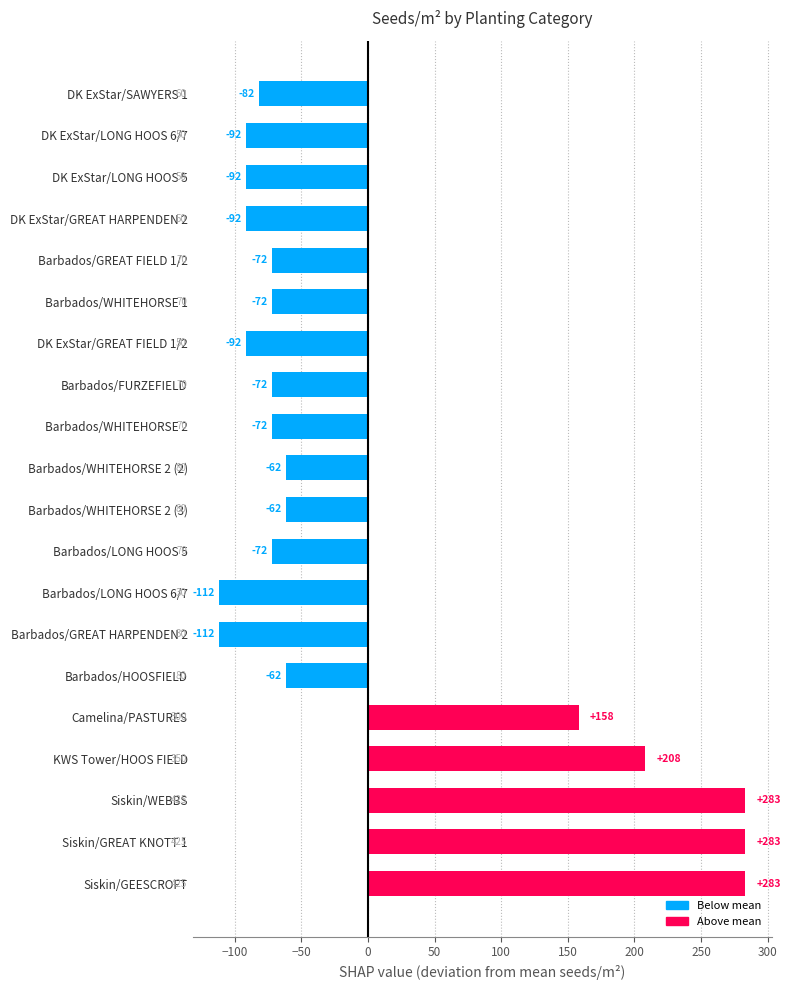

How many negative values are there?

15